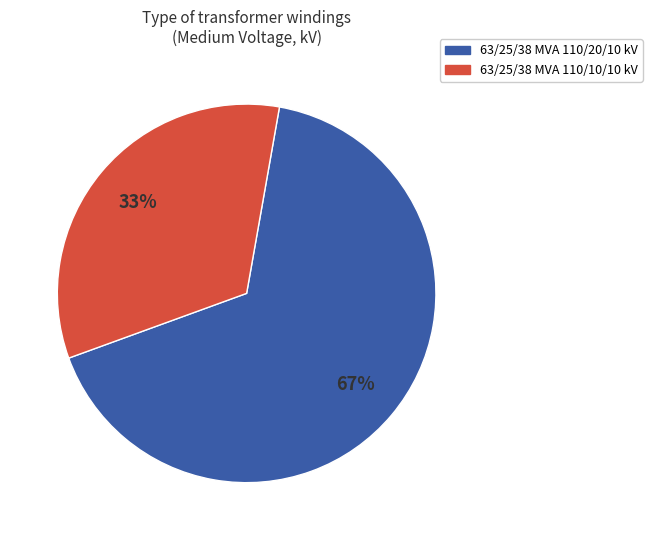

To the nearest percent, what percentage of the pie is 63/25/38 MVA 110/10/10 kV?

33%